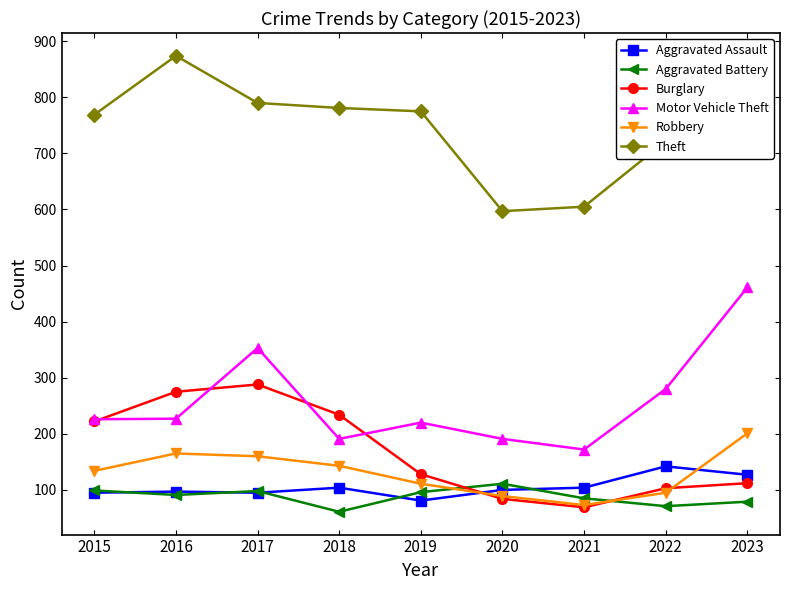

What is the difference between the maximum and minimum values in the Robbery series?

128